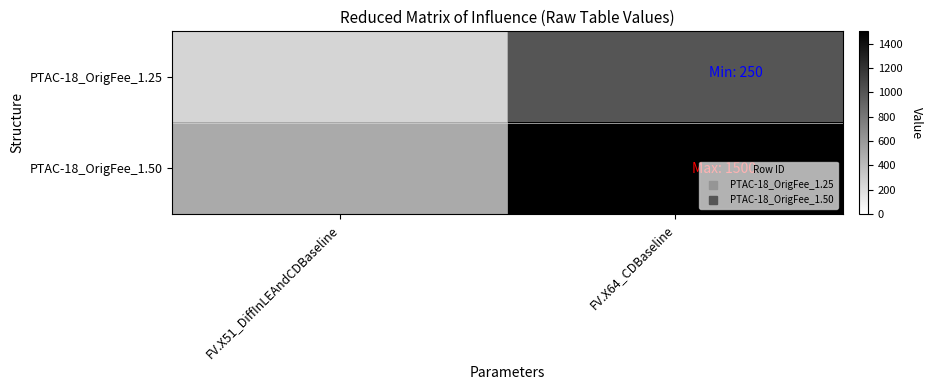

Which series has the widest spread of values?

PTAC-18_OrigFee_1.50